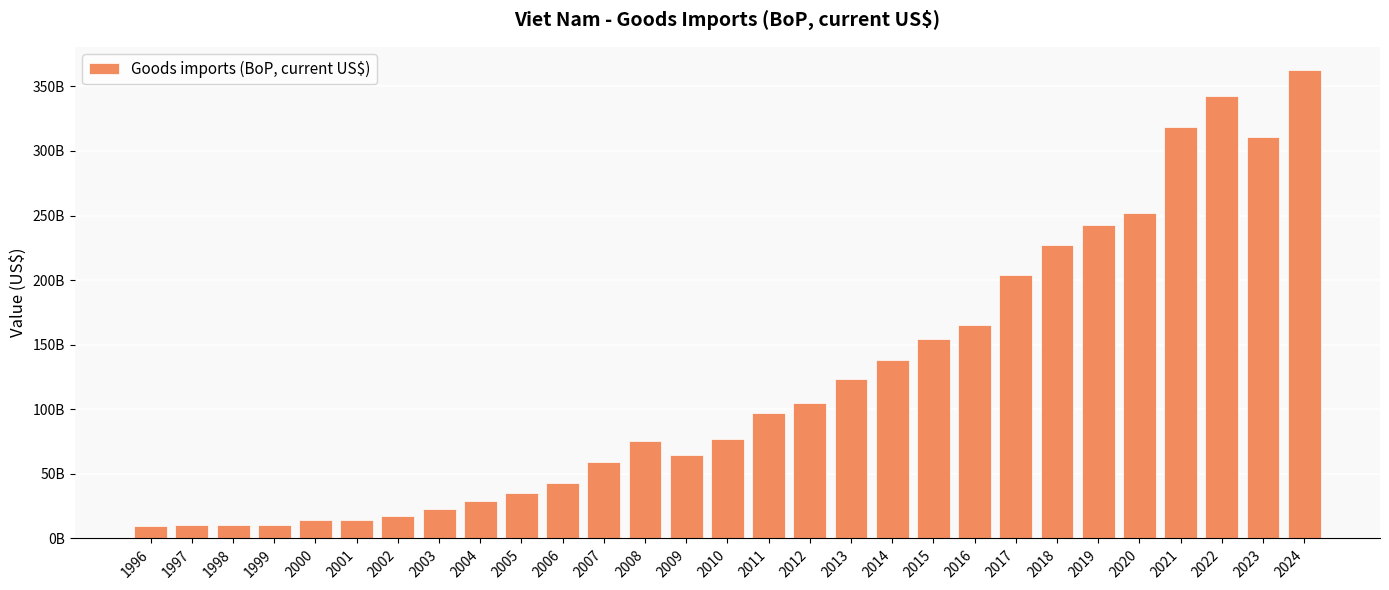

Rank the categories by value from highest to lowest.

2024, 2022, 2021, 2023, 2020, 2019, 2018, 2017, 2016, 2015, 2014, 2013, 2012, 2011, 2010, 2008, 2009, 2007, 2006, 2005, 2004, 2003, 2002, 2001, 2000, 1999, 1997, 1998, 1996